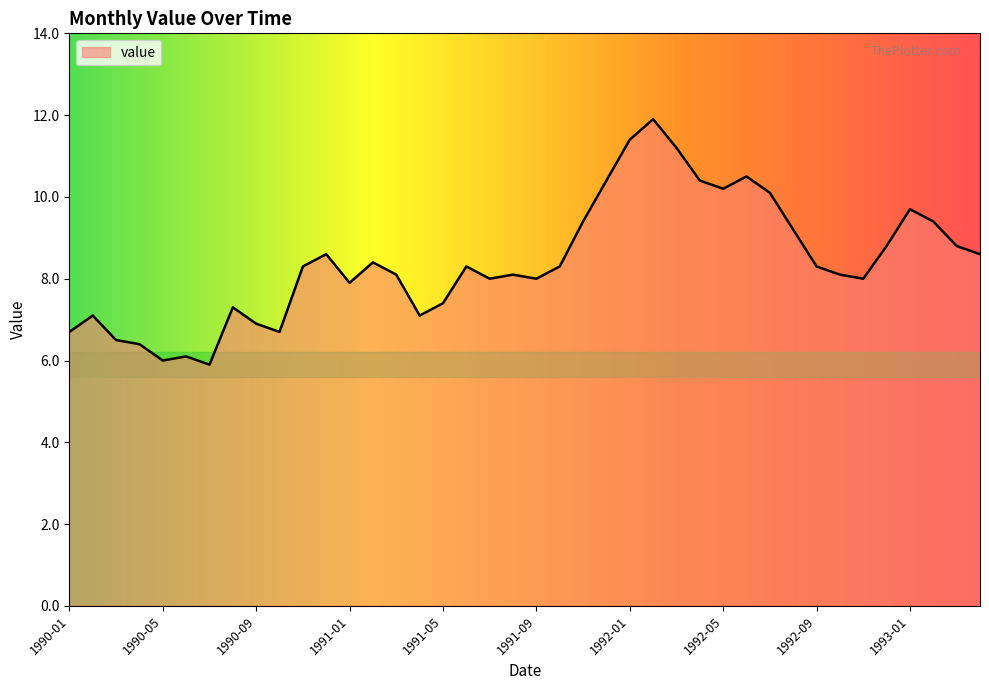

How many lines are shown in the chart?

1